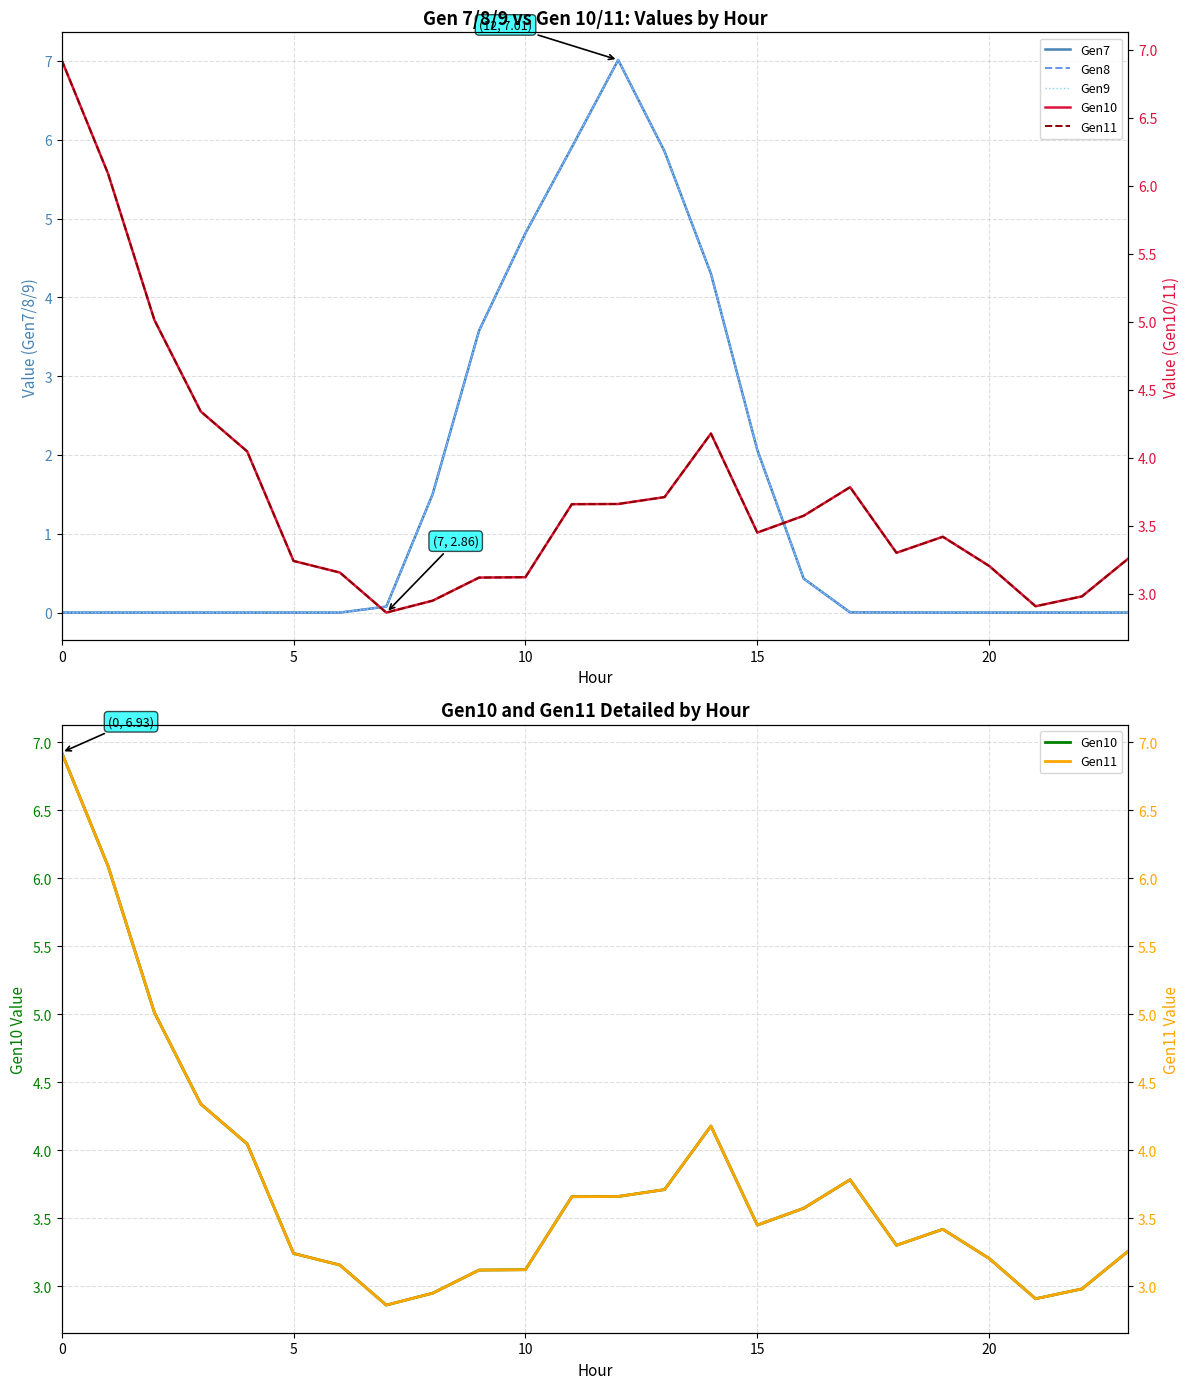

What is the average value of the Gen8 series?

1.5